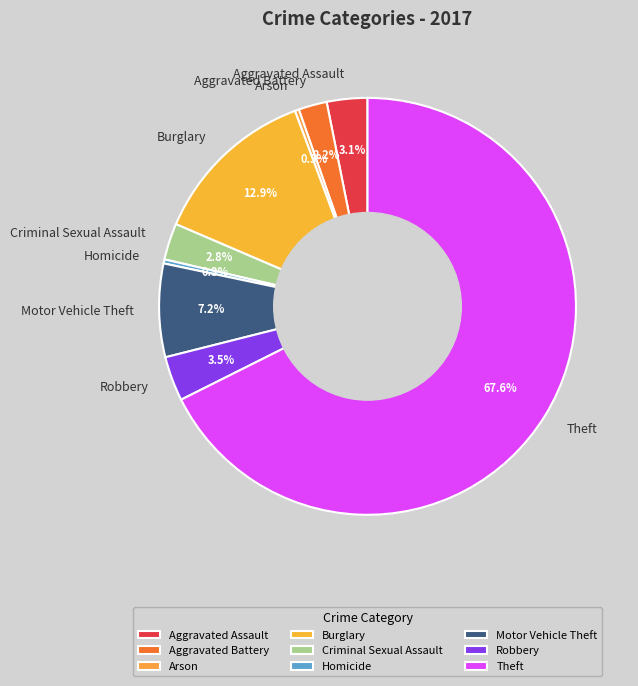

What is the largest slice in the pie chart?

Theft